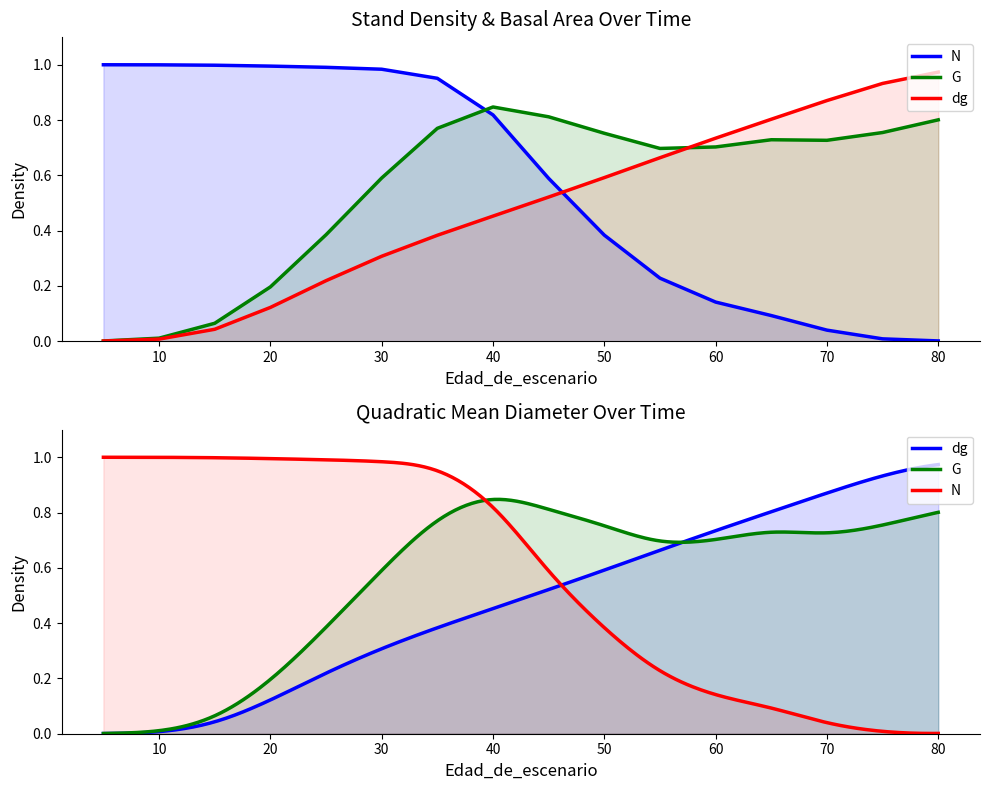

At how many categories does at least one series exceed 0?

16